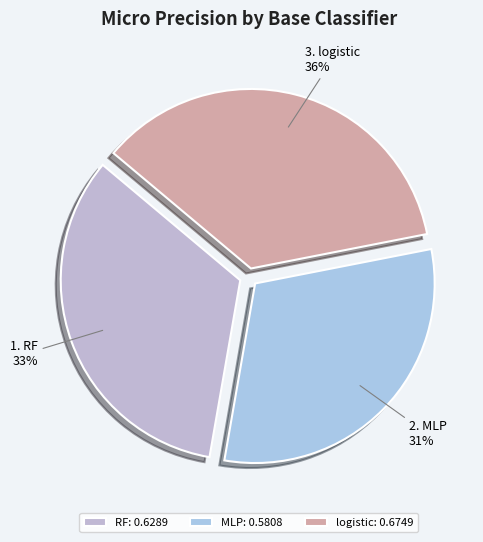

True or false: RF accounts for 21% of the total.

False